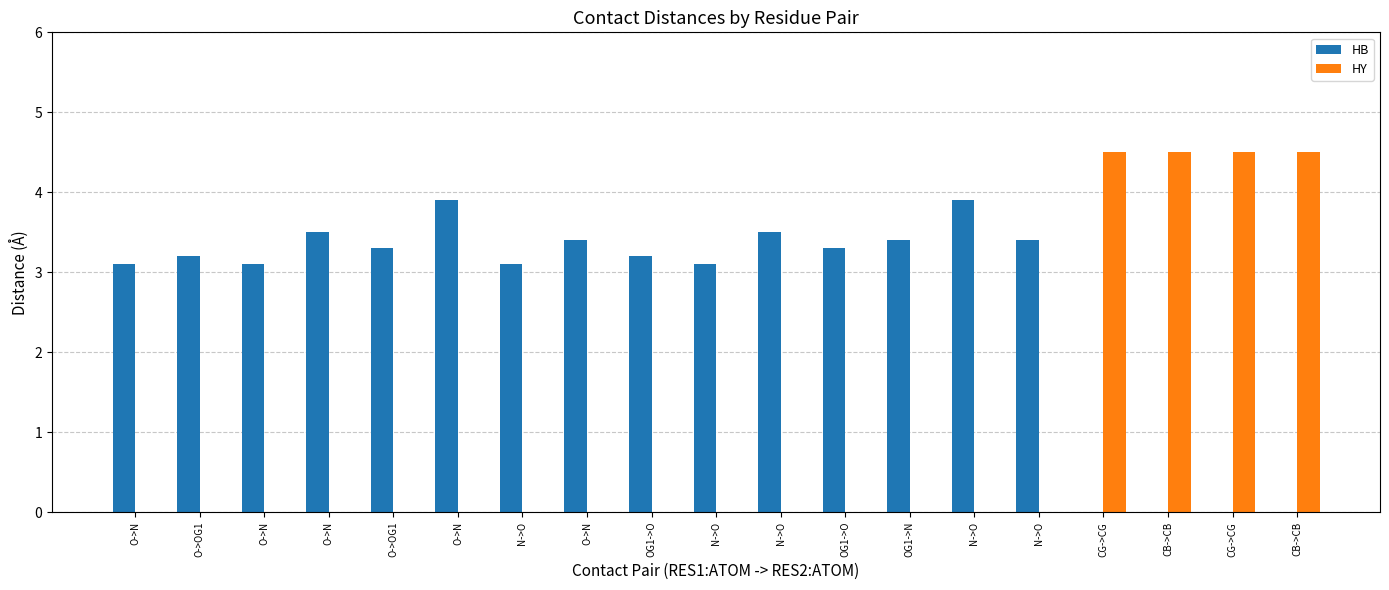

Count the number of data series in this chart.

2